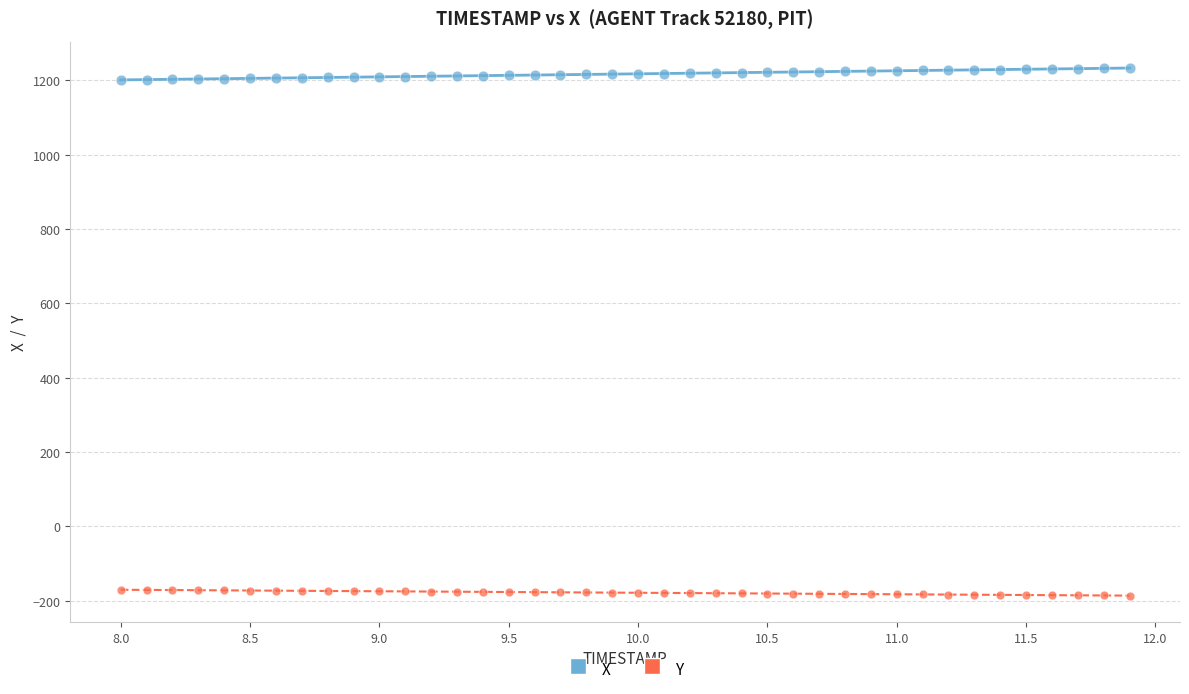

Across all data points, what is the range of X values (max minus min)?

3.9